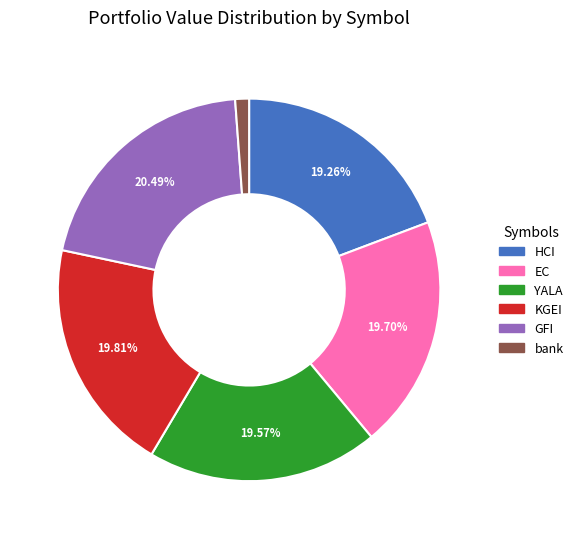

To the nearest percent, what percentage of the pie is YALA?

20%